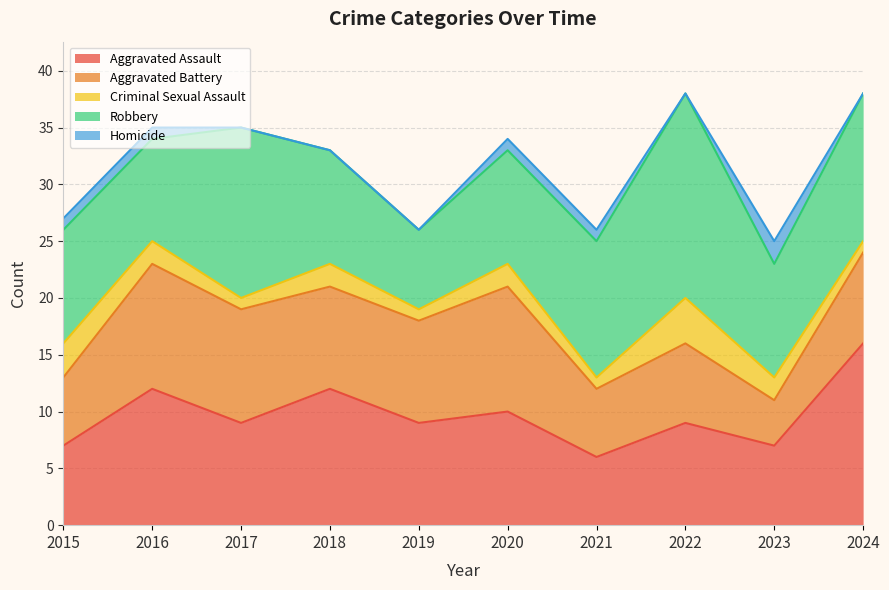

Reading right to left, list all the values displayed in this chart.

Aggravated Assault: 16	7	9	6	10	9	12	9	12	7
Aggravated Battery: 8	4	7	6	11	9	9	10	11	6
Criminal Sexual Assault: 1	2	4	1	2	1	2	1	2	3
Robbery: 13	10	18	12	10	7	10	15	9	10
Homicide: 0	2	0	1	1	0	0	0	1	1